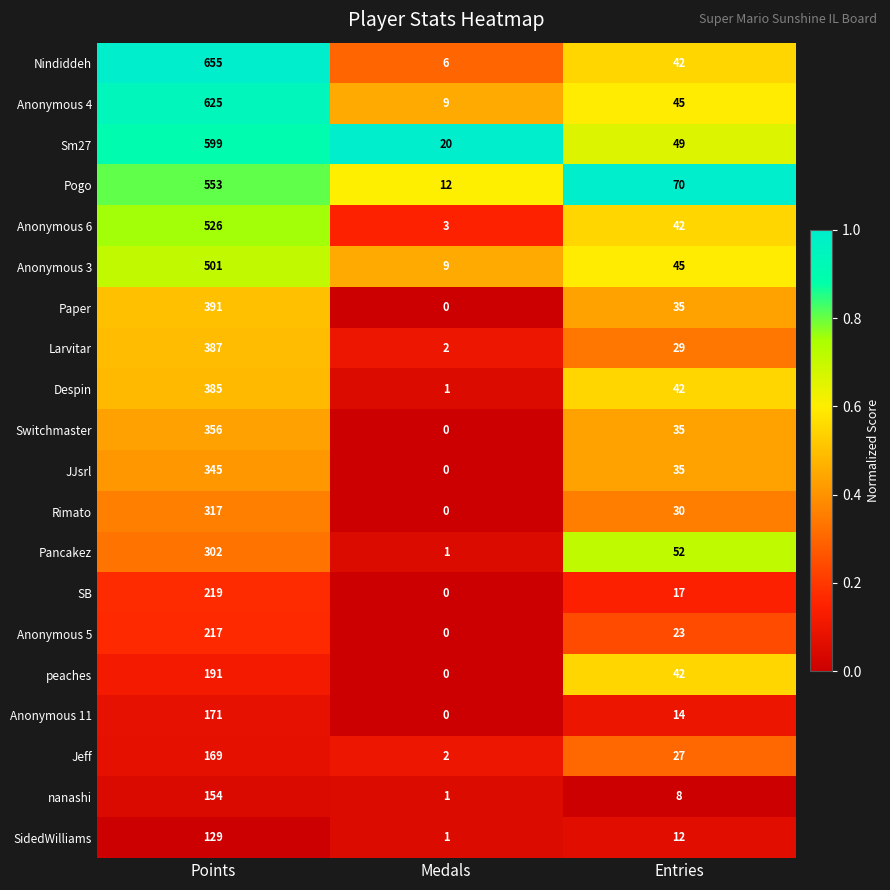

List the labels in order of Despin value, smallest first.

Medals, Entries, Points